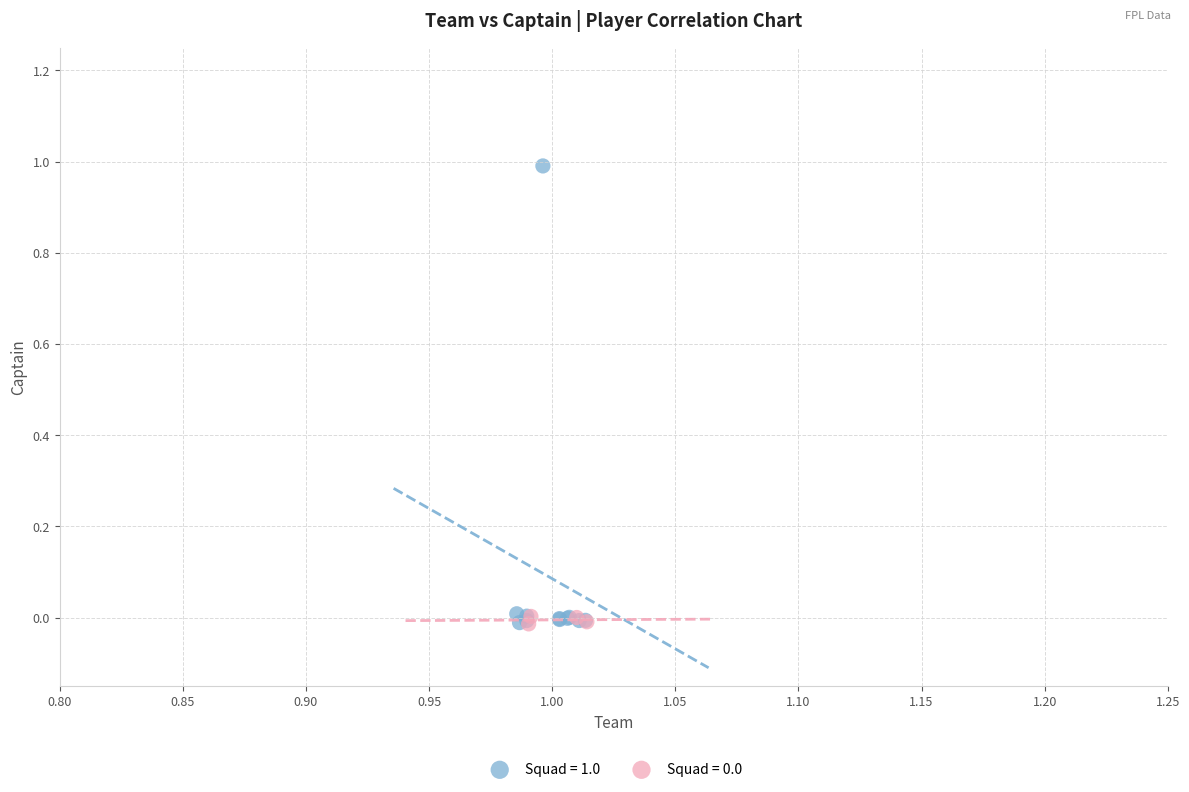

Which series contains the highest Y value?

Squad = 1.0